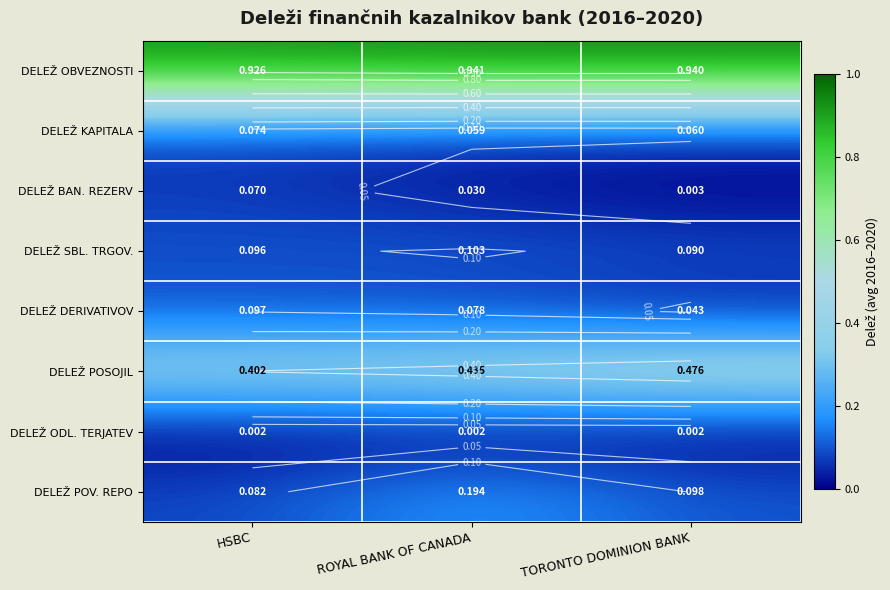

Count the number of categories in the chart.

3